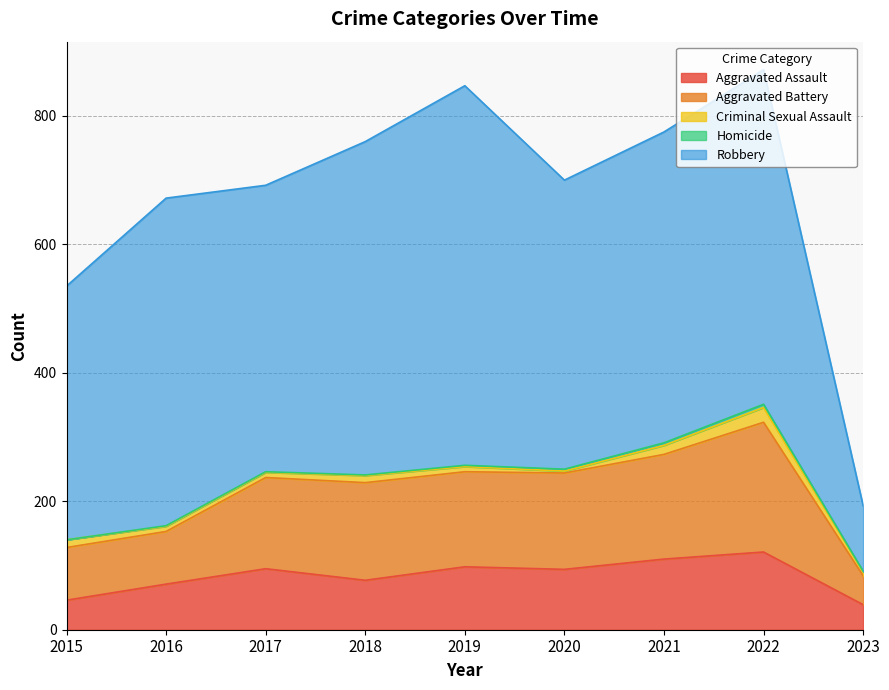

How many interior local valleys does the Robbery series have?

2